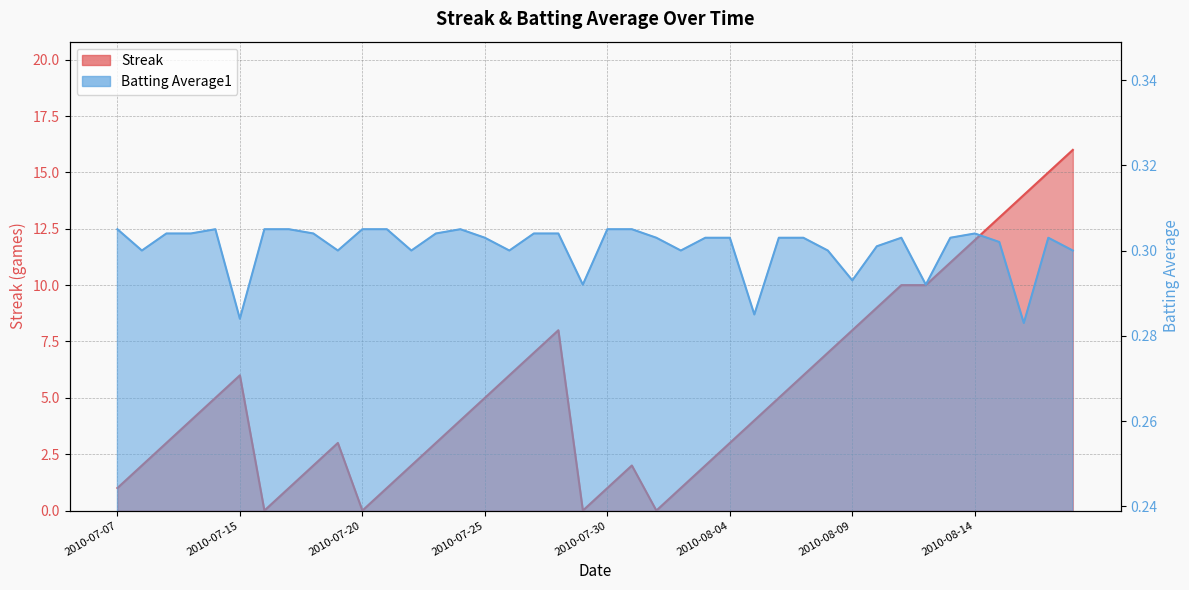

What is the maximum value for Batting Average1?

0.3